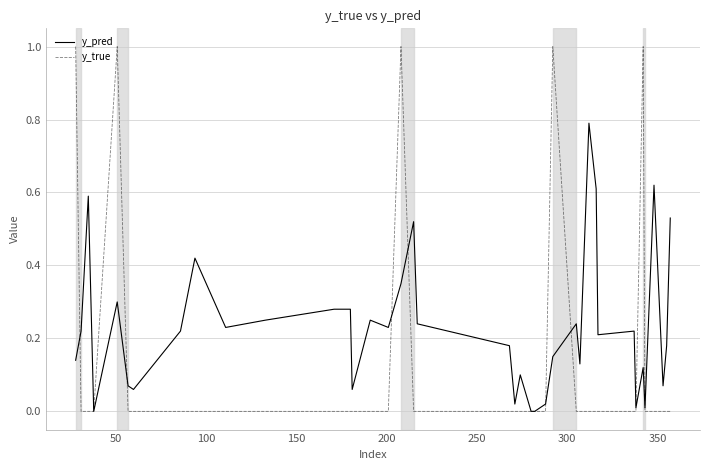

List the series in order of their peak value, lowest first.

y_pred, y_true